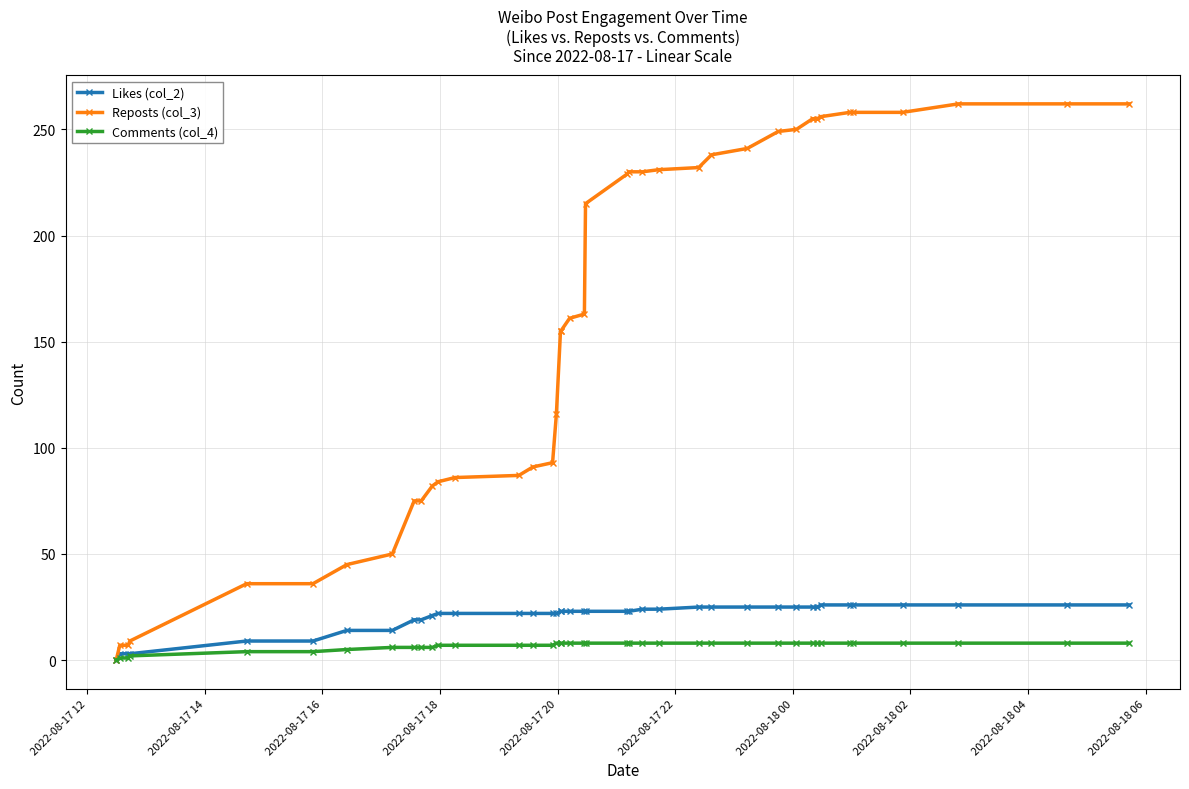

Where is Reposts (col_3) nearest to the value 131?

16